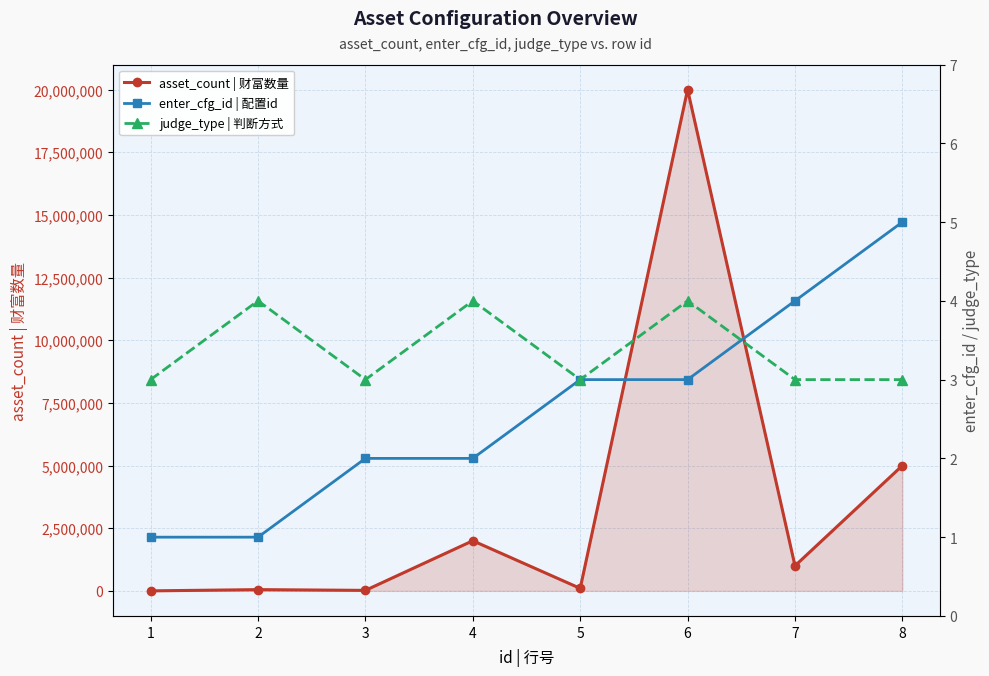

How many lines are shown in the chart?

3